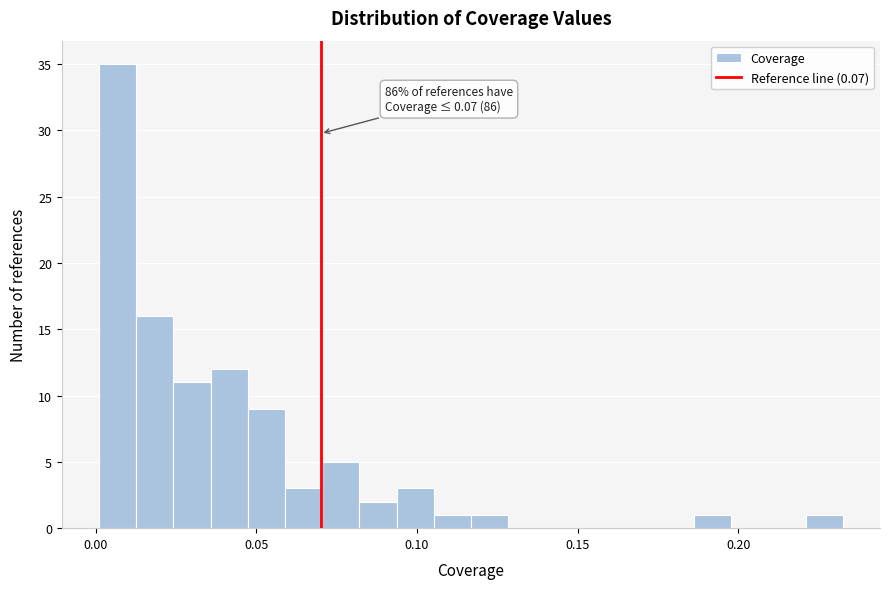

Read against the x-axis, roughly where is the centre of the tallest bar?

0.005